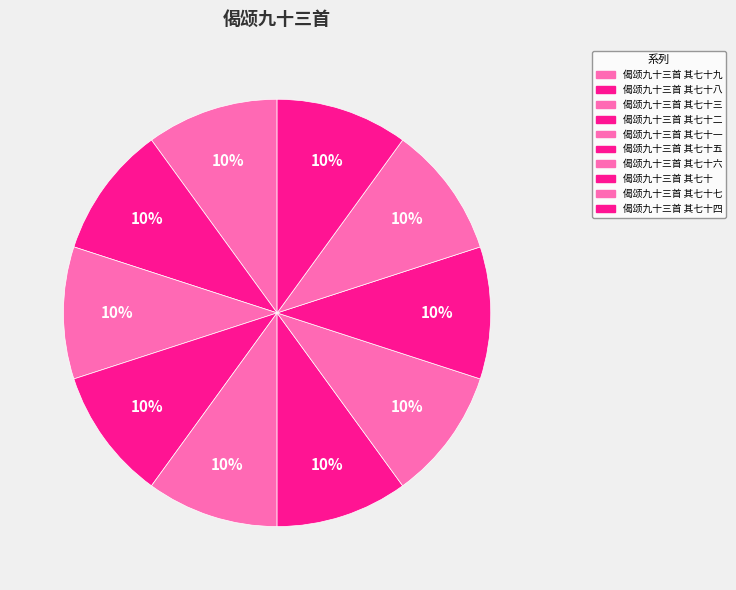

To the nearest percent, what portion does 偈颂九十三首 其七十六 represent?

10%